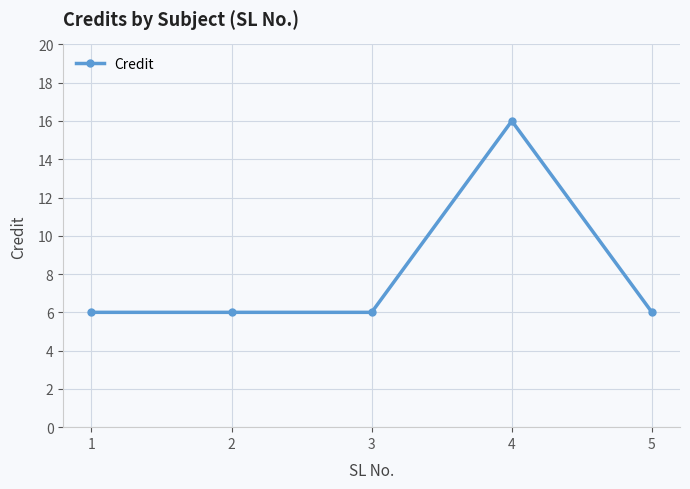

At which category does the chart reach its peak across all series?

4